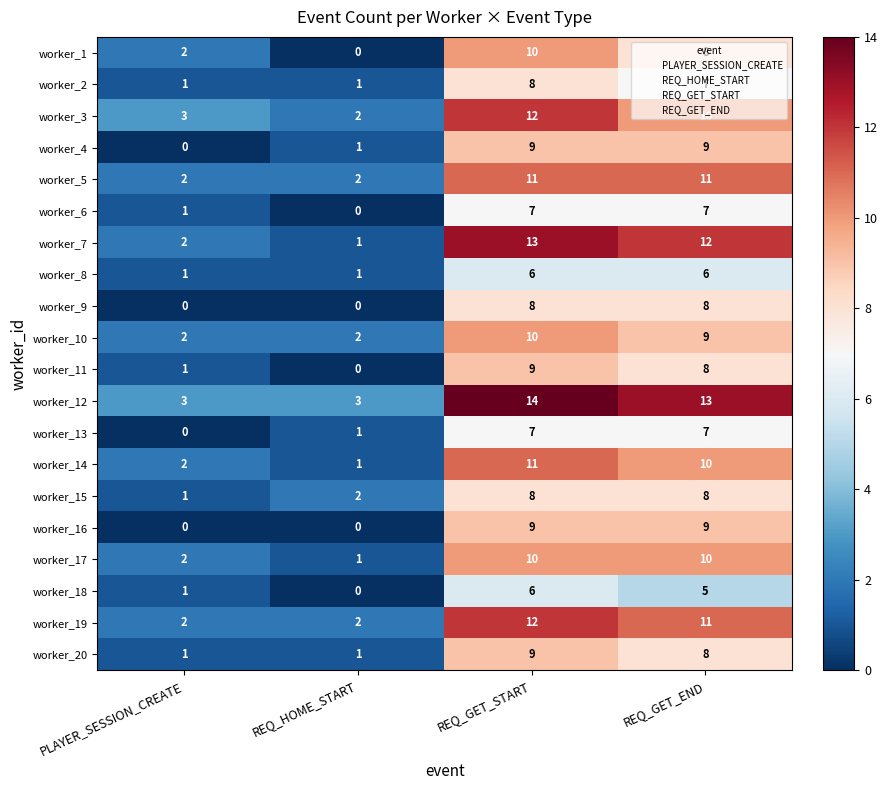

What is the sum of all worker_7 values?

28